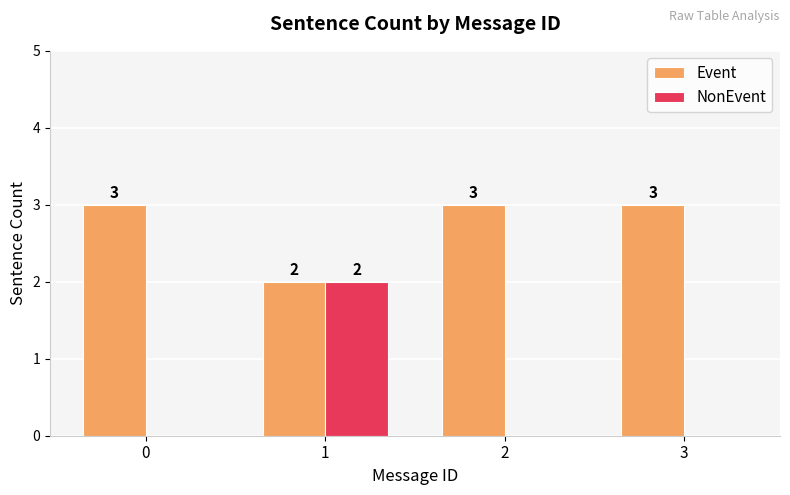

What is the sum of the Event values at 2 and 3?

6